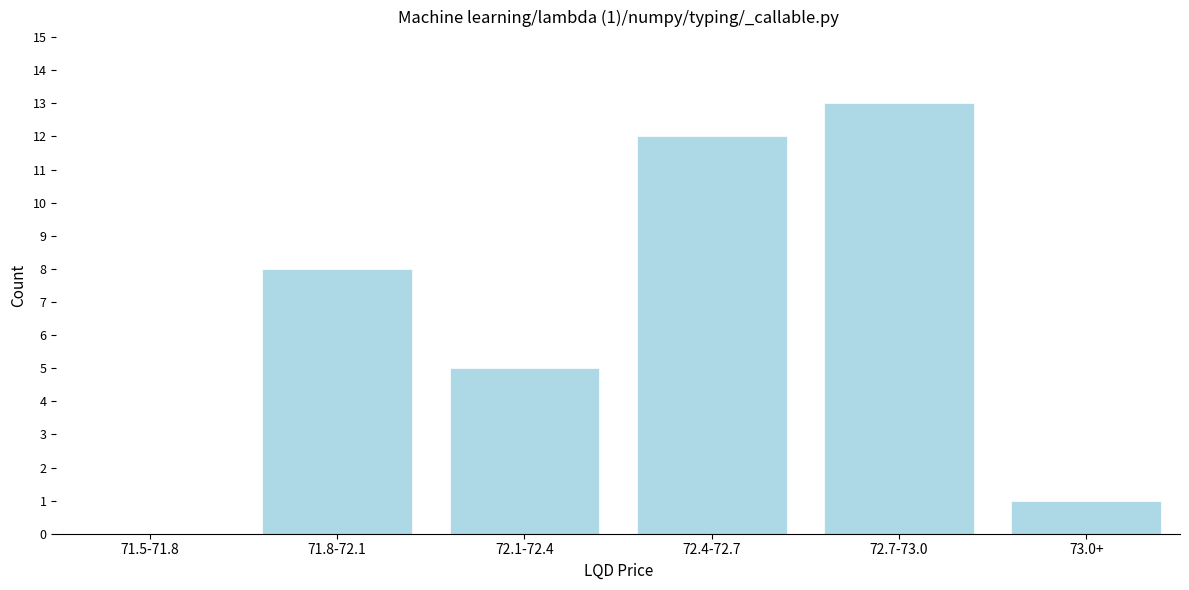

Reading left to right, transcribe all the data shown in this chart.

71.5-71.8=0	71.8-72.1=8	72.1-72.4=5	72.4-72.7=12	72.7-73.0=13	73.0+=1